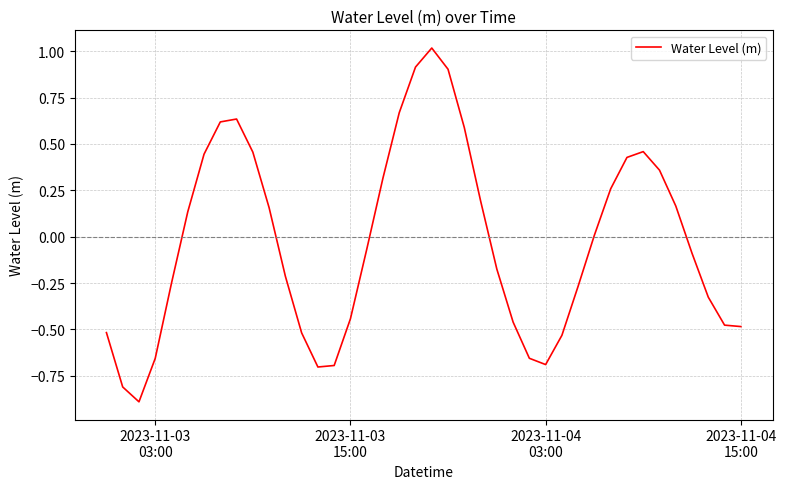

What is the minimum value shown in the chart?

-0.9